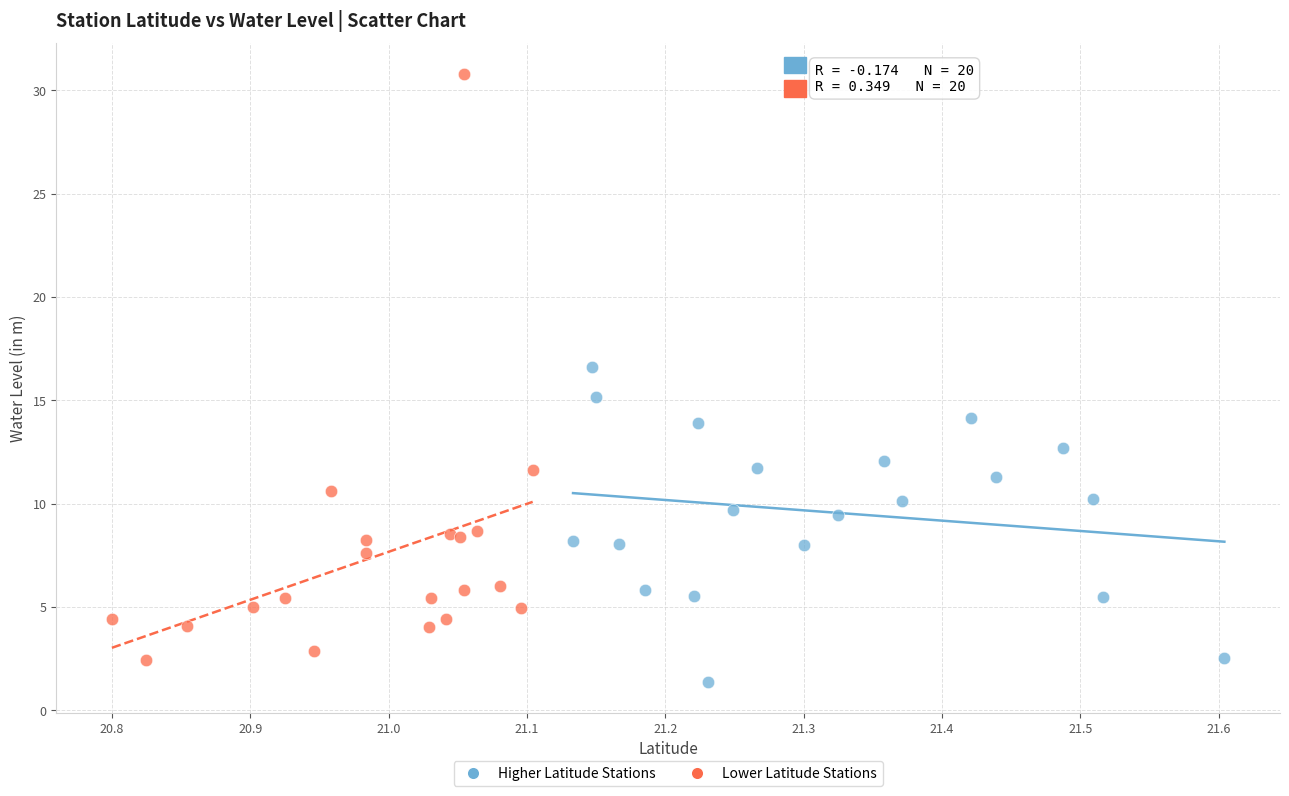

Which series has the widest spread of Y values?

Lower Latitude Stations